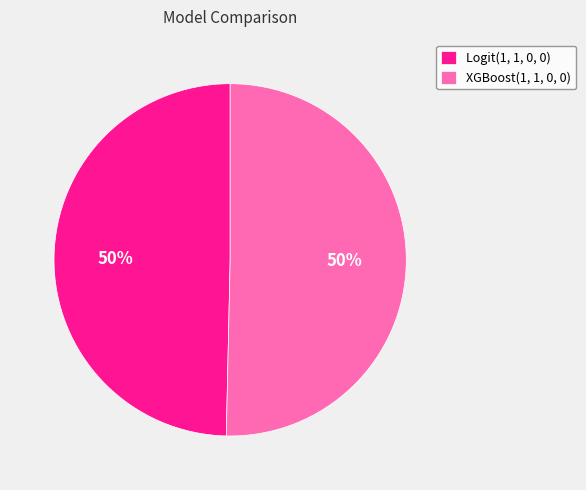

True or false: Logit(1, 1, 0, 0) accounts for 50% of the total.

True